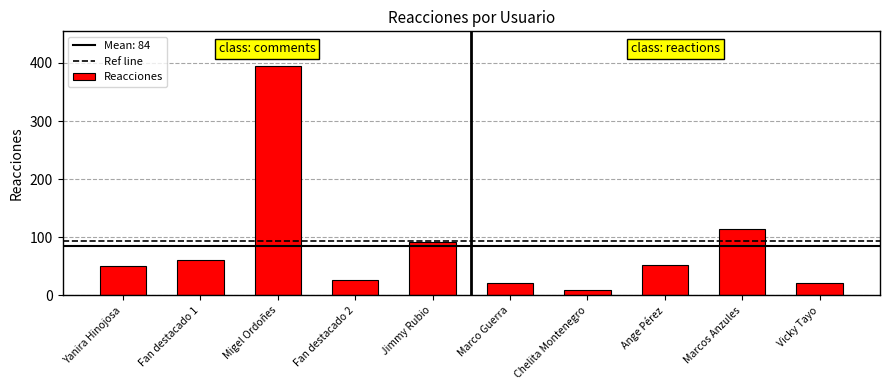

What is the difference between the values at Vicky Tayo and Migel Ordoñes?

374